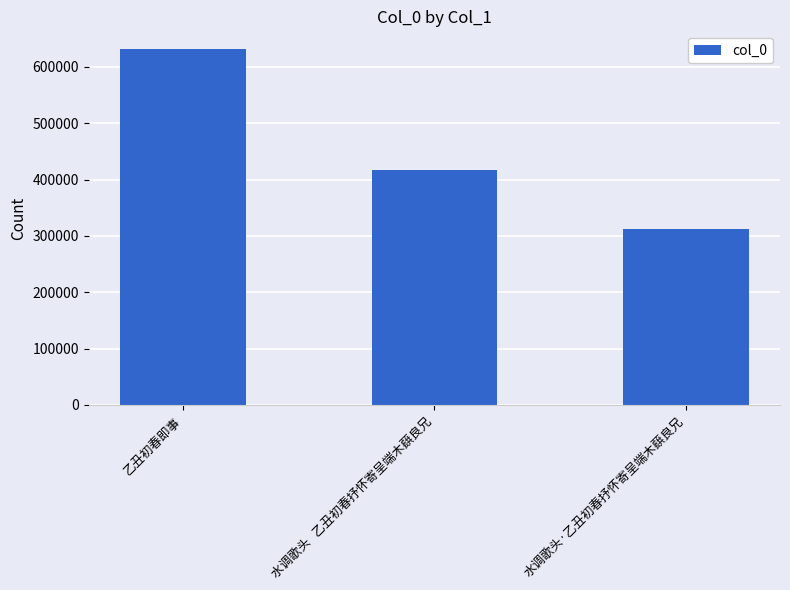

How many series are shown in this chart?

1